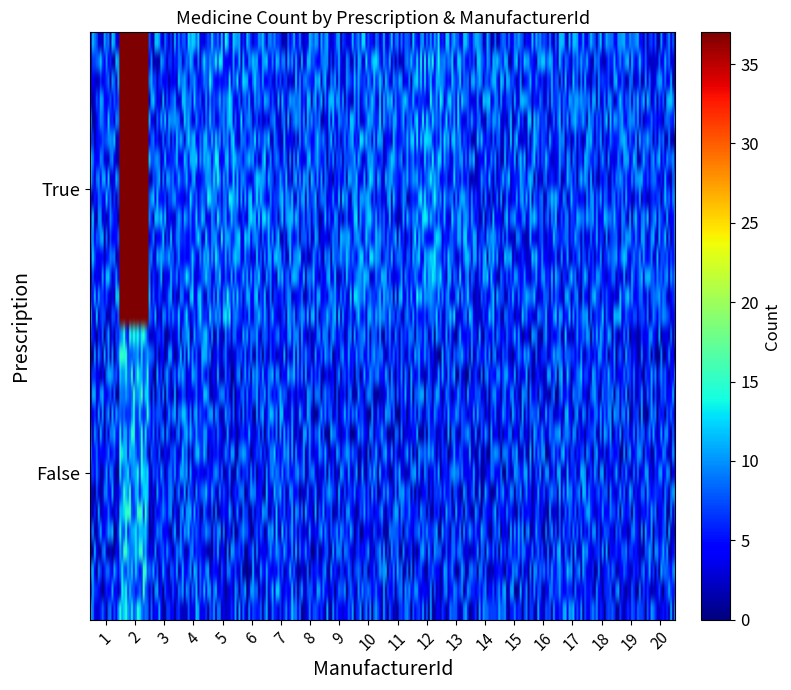

Rank the categories by value from lowest to highest.

True_3, True_4, True_5, True_6, True_7, True_8, True_9, True_10, True_11, True_12, True_13, True_14, True_1, True_15, True_16, True_17, True_18, True_19, True_20, True_2